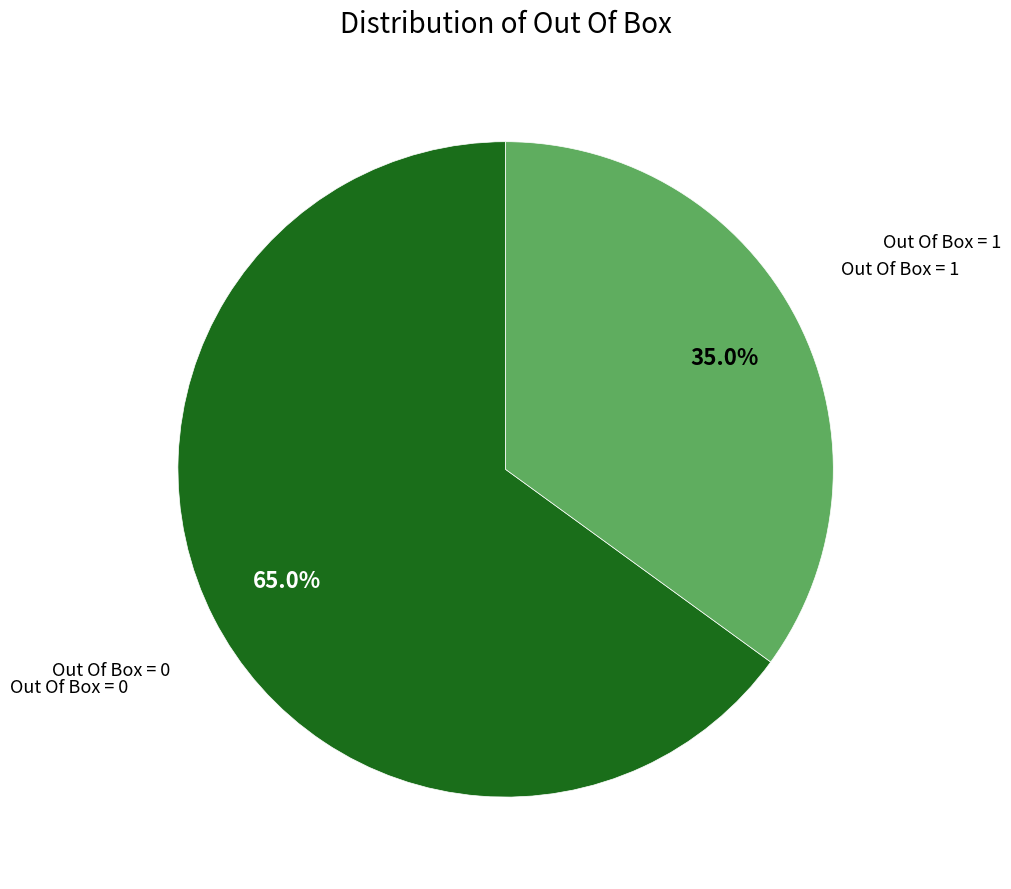

What is the ratio of the value at Out Of Box = 0 to the value at Out Of Box = 1?

1.9